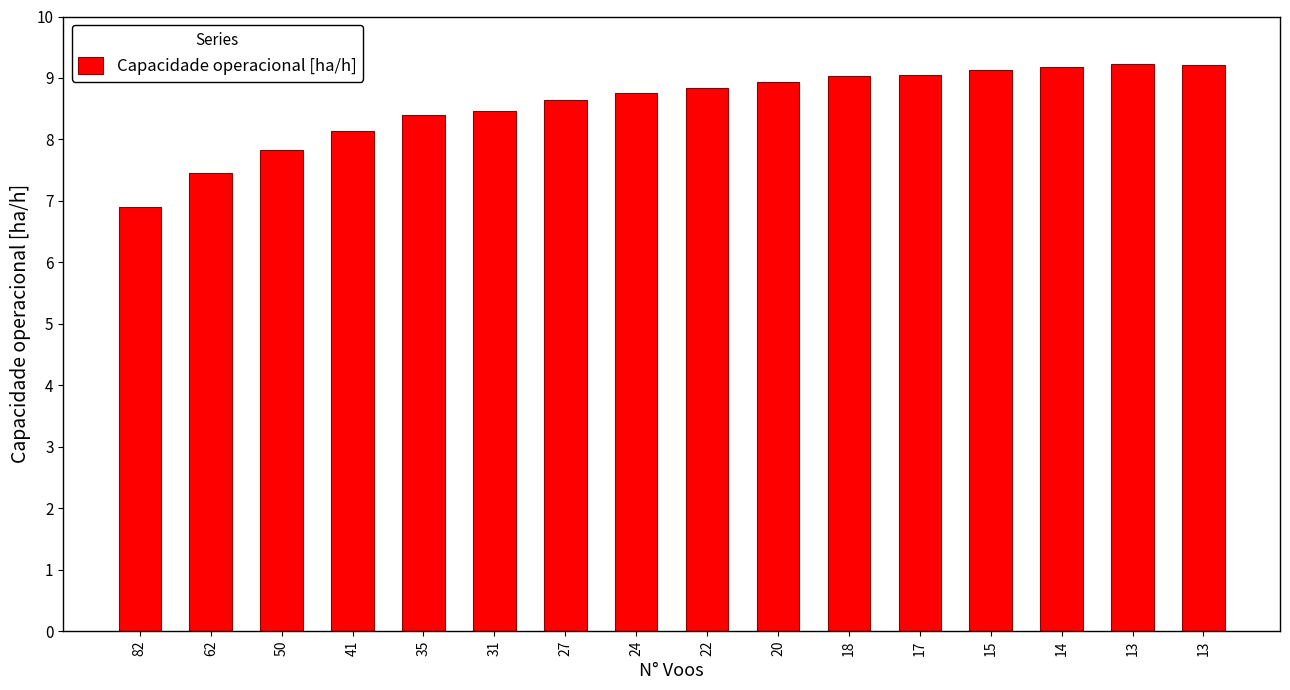

The value at 20 is 11.7. True or false?

False